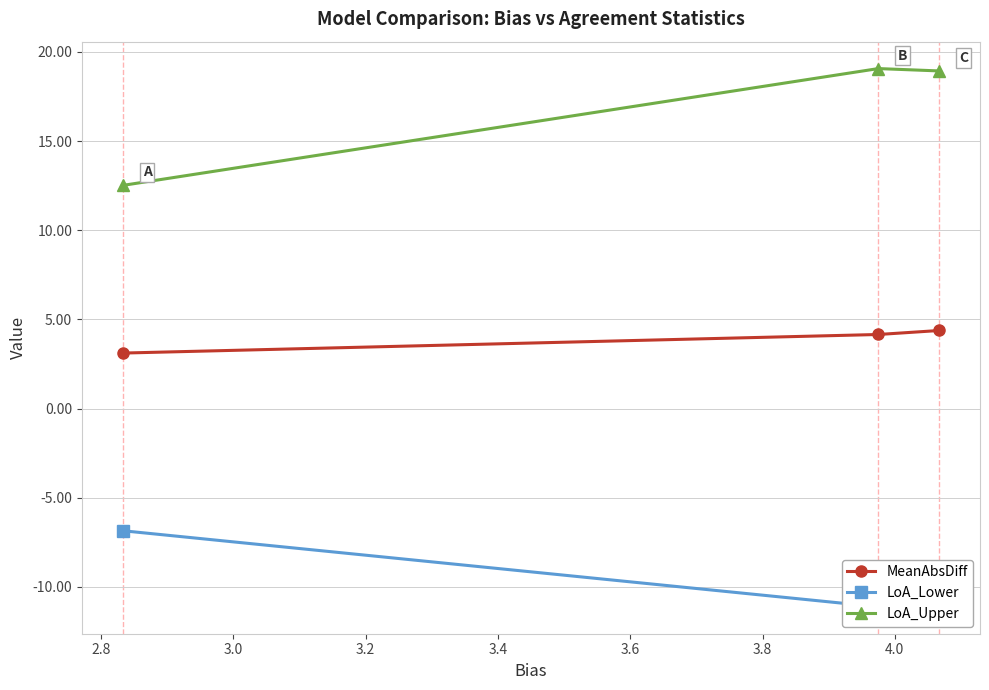

What is the highest value of the LoA_Upper series?

19.1